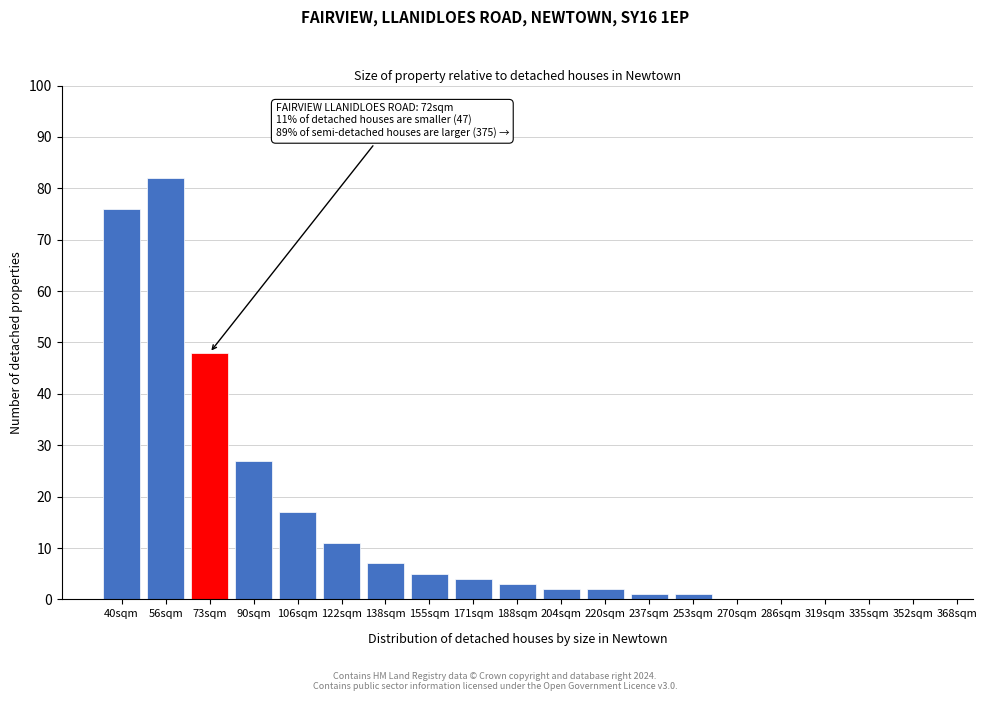

Reading right to left, what are all the values shown in this chart?

352sqm=0	335sqm=0	319sqm=0	286sqm=0	270sqm=0	253sqm=1	237sqm=1	220sqm=2	204sqm=2	188sqm=3	171sqm=4	155sqm=5	138sqm=7	122sqm=11	106sqm=17	90sqm=27	73sqm=48	56sqm=82	40sqm=76